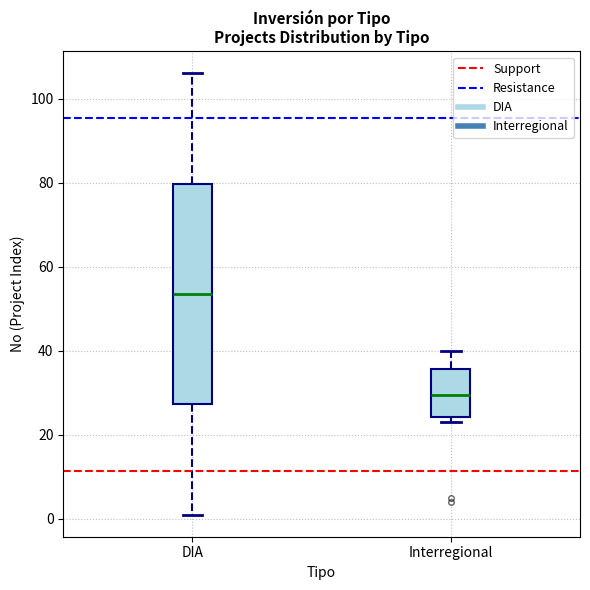

Reading left to right, read every box against the y-axis: the position of its median line, the range the box covers, and the ends of its whiskers. The values are not printed on the chart, so give them approximately, as read against the axis.

DIA: median 54, box 28 to 80, whiskers 2 to 106
Interregional: median 30, box 24 to 36, whiskers 24 (just below the box's lower edge) to 40